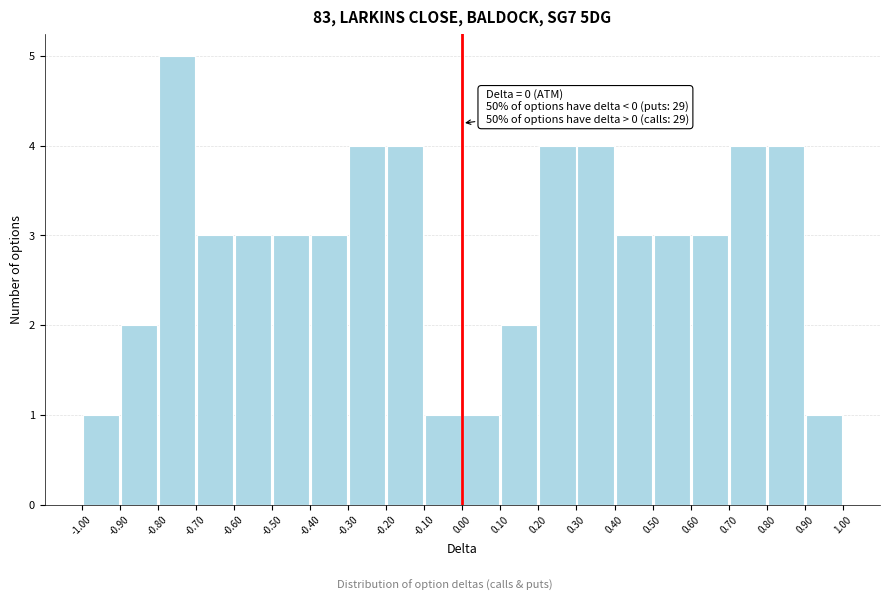

Over which range of the x-axis is the bar tallest?

-0.80 to -0.70